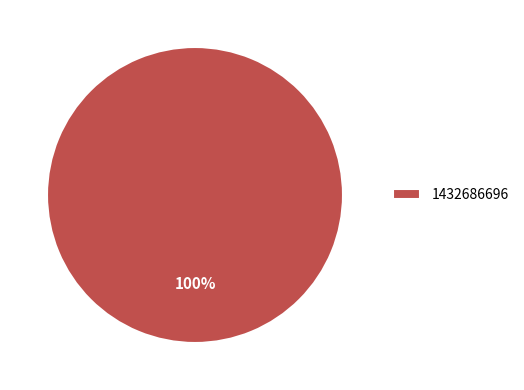

Does 1432686696 represent more than half of the total?

Yes